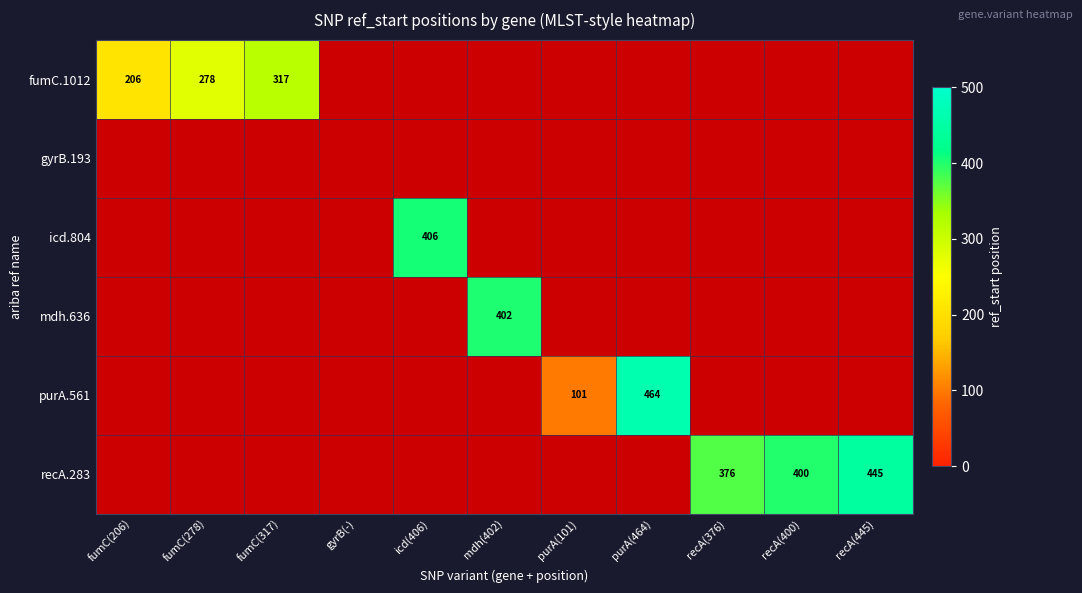

Is it true that mdh.636 equals 276 at mdh(402)?

False